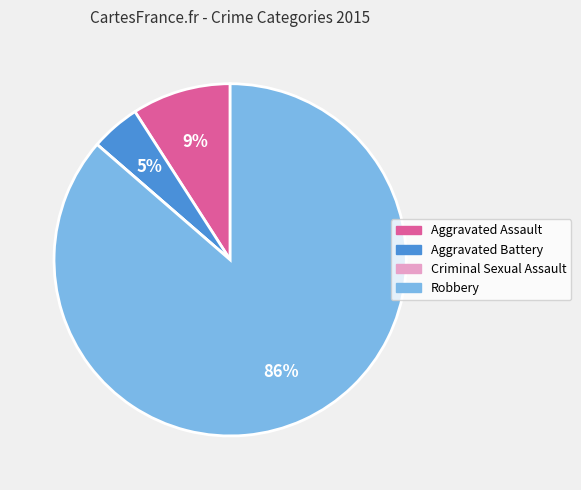

Combined, do Aggravated Assault and Robbery account for over 50%?

Yes